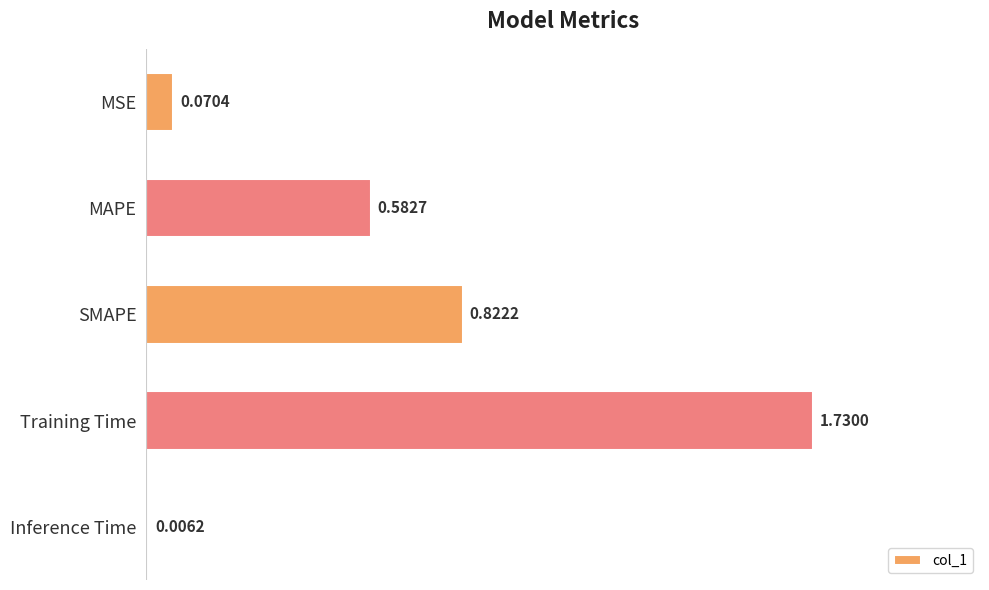

What is the change in value from SMAPE to Training Time?

+0.9